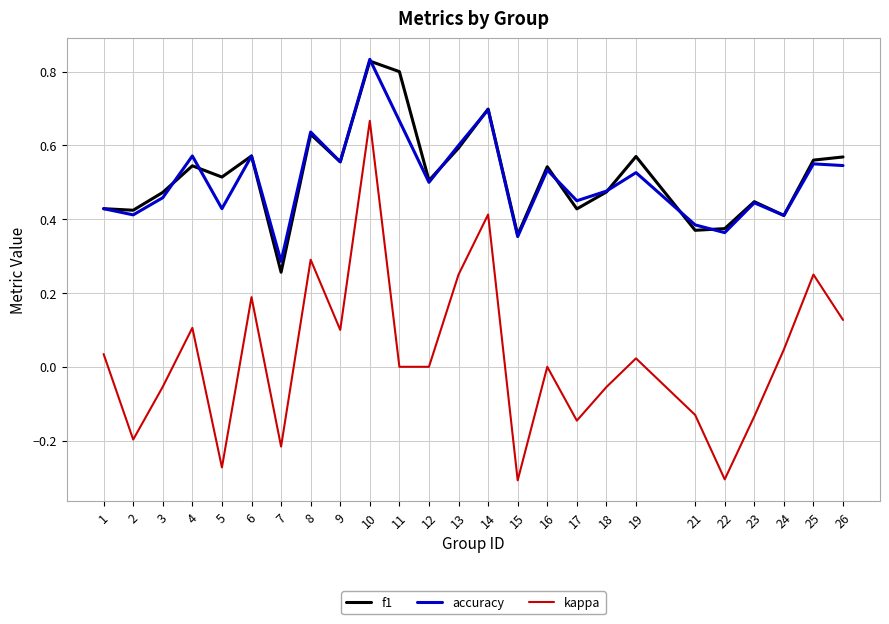

Is it true that f1 equals 0.6 at 13?

True